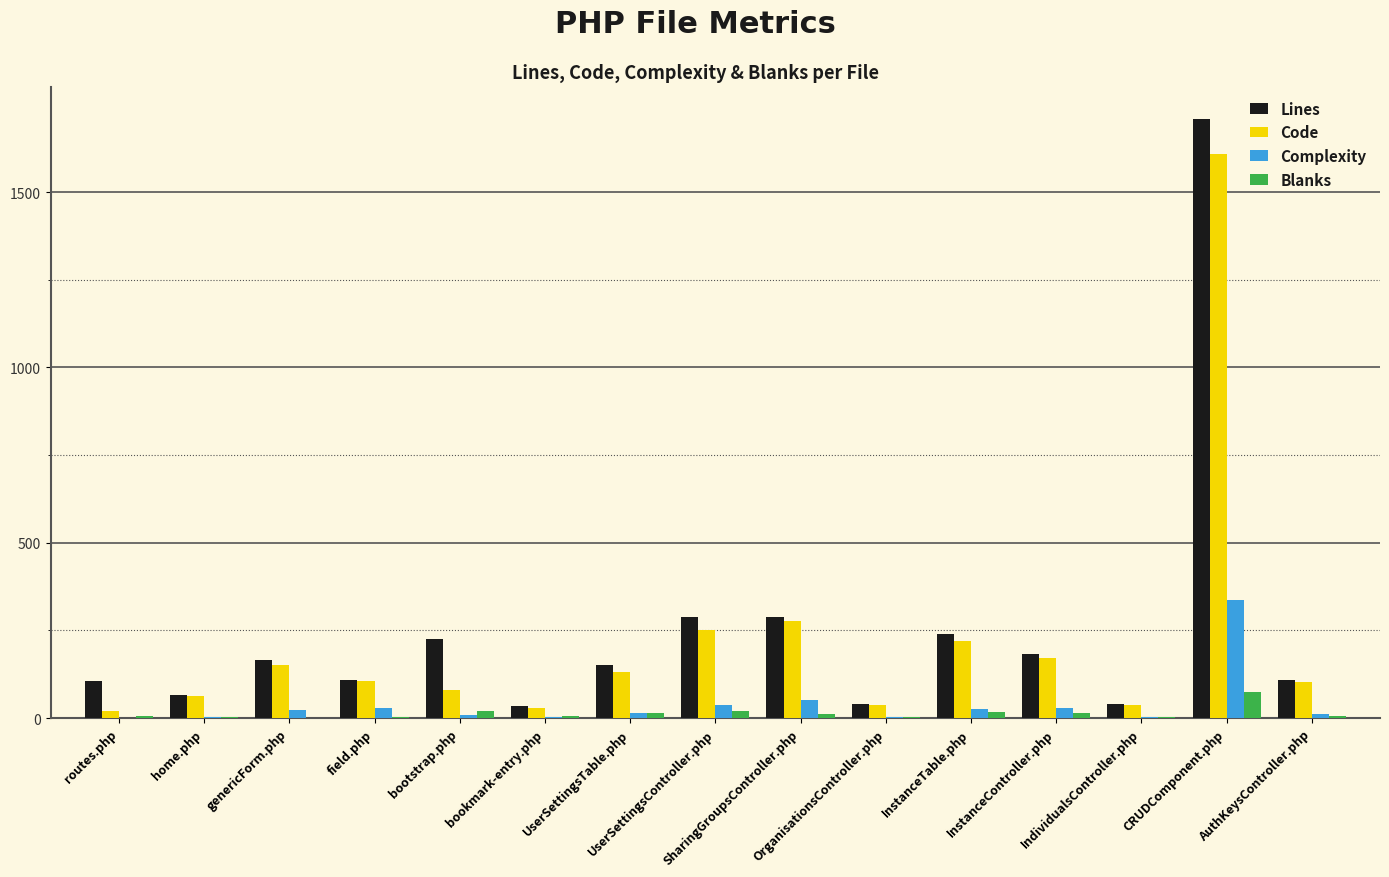

What is the highest value of the Blanks series?

73